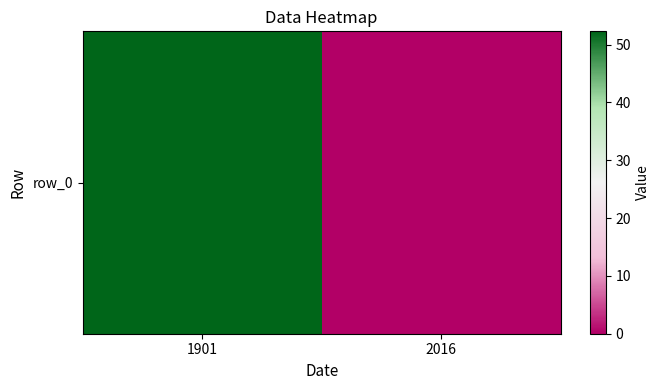

Which category has the highest value across all series?

1901